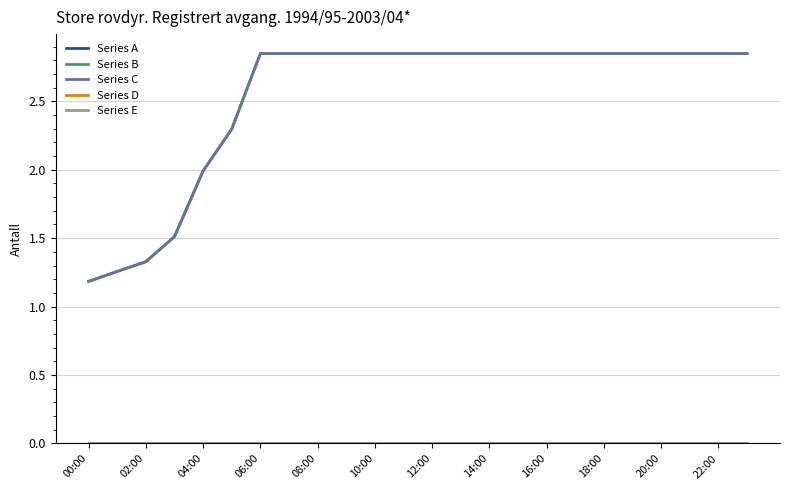

True or false: Series B has more than 1 interior local peaks.

False